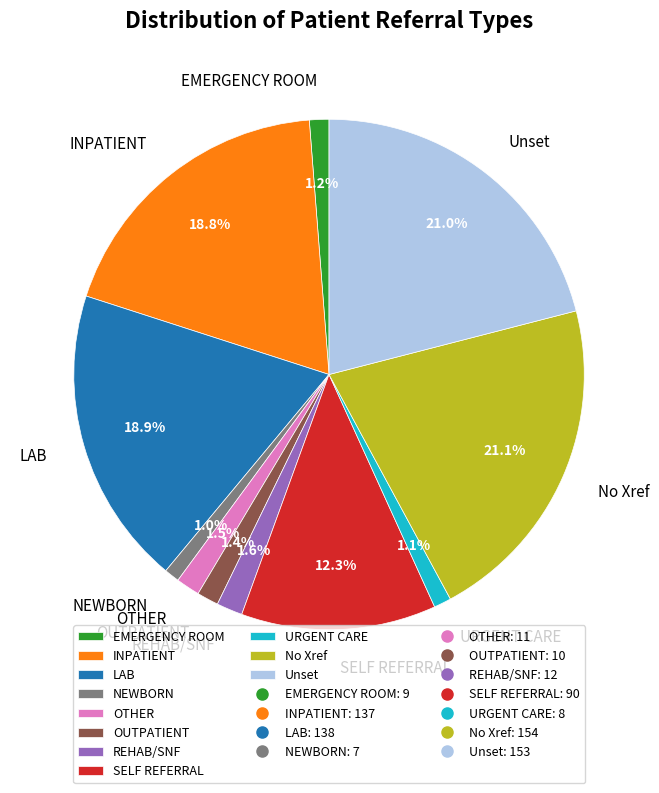

Is it true that URGENT CARE is 1% of the pie?

True